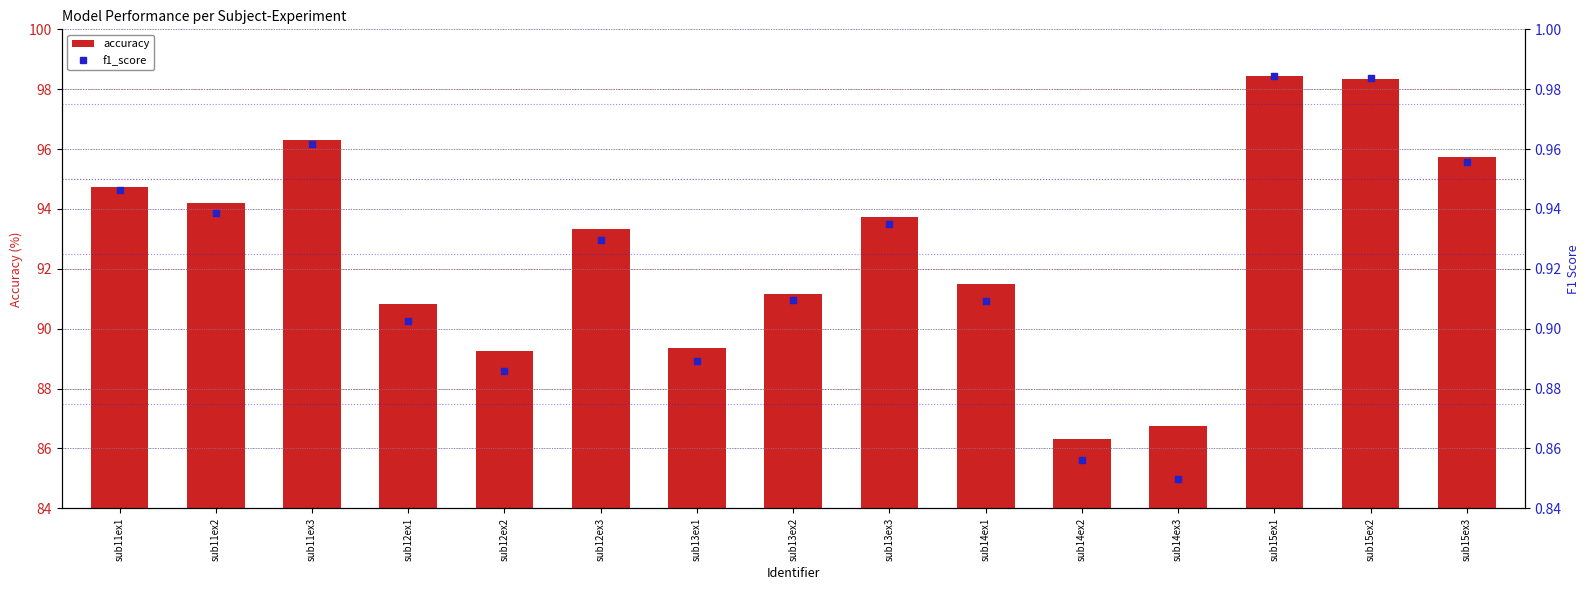

What are all the series names shown in the legend?

accuracy, f1_score